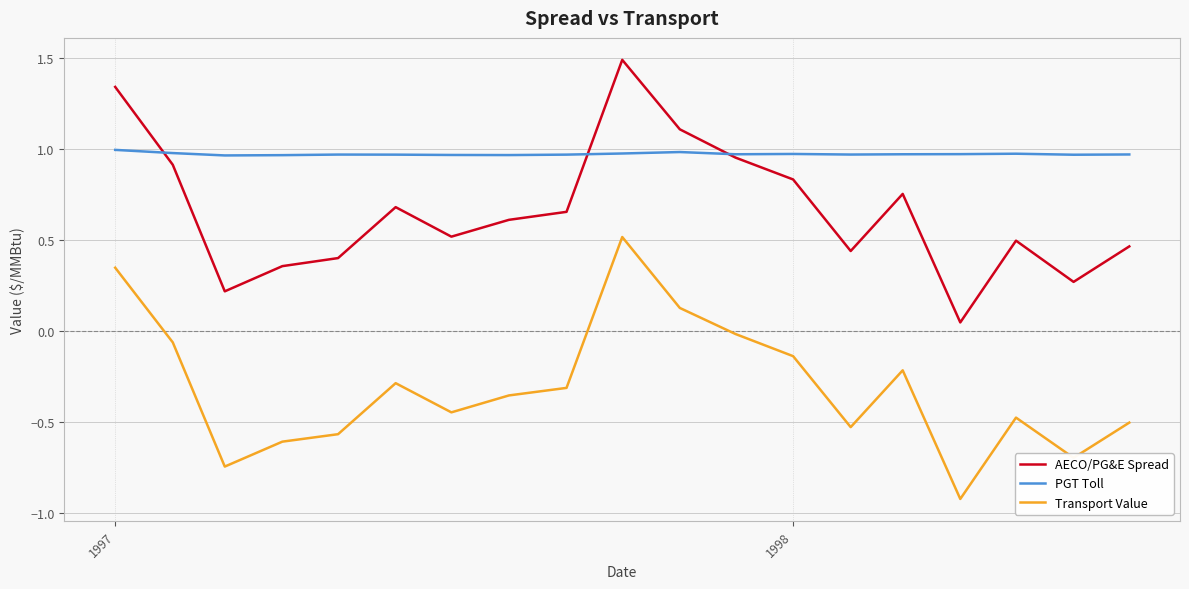

What is the minimum value shown in the chart?

-0.9